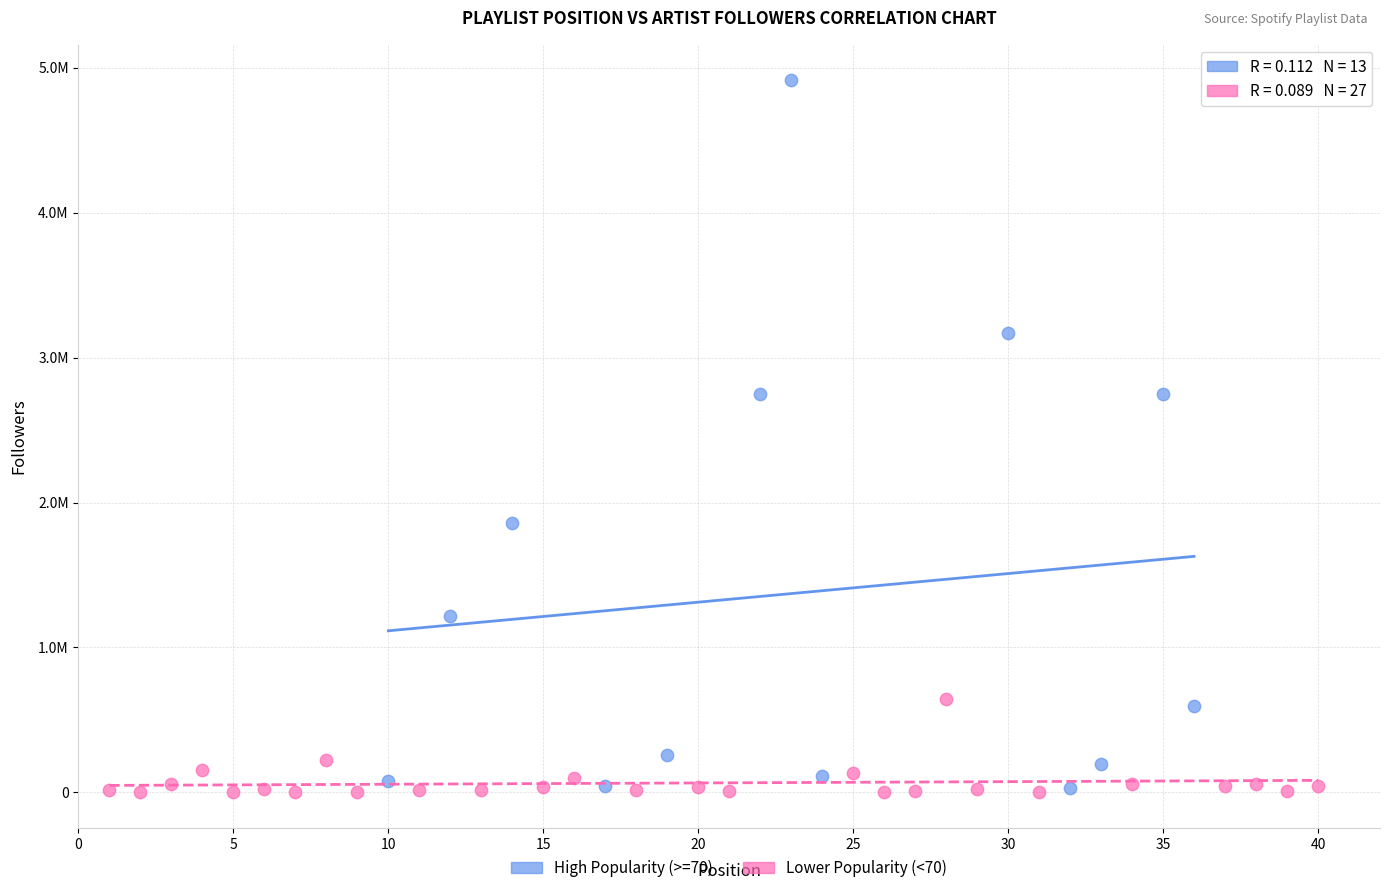

Which series has the largest Y range (max minus min)?

High Popularity (>=70)